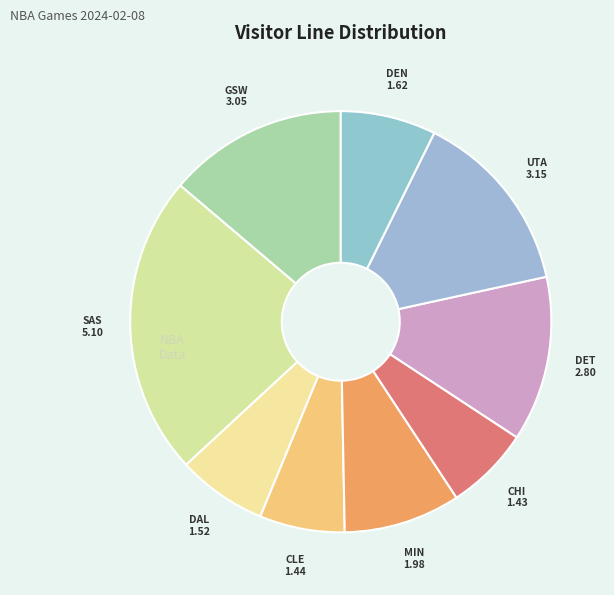

True or false: SAS accounts for 31% of the total.

False